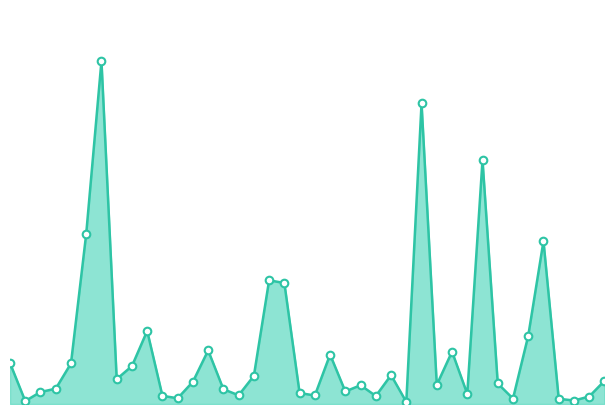

Does the chart have visible grid lines?

No